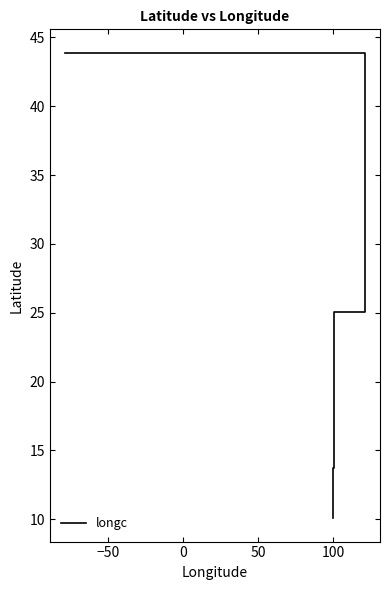

What is the sum of the values at 0 and 50?

23.8